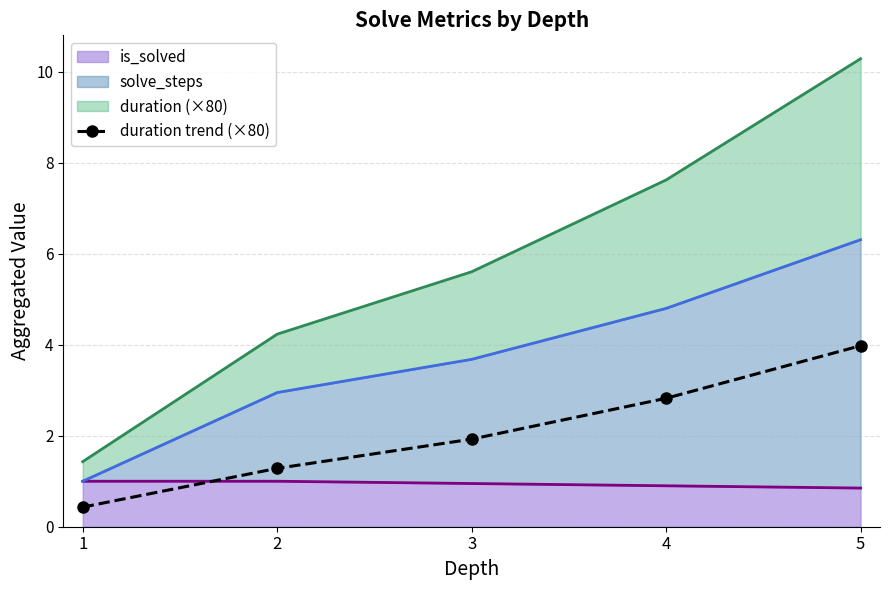

Reading left to right, list all the values displayed in this chart.

0.4	1.3	1.9	2.8	4.0